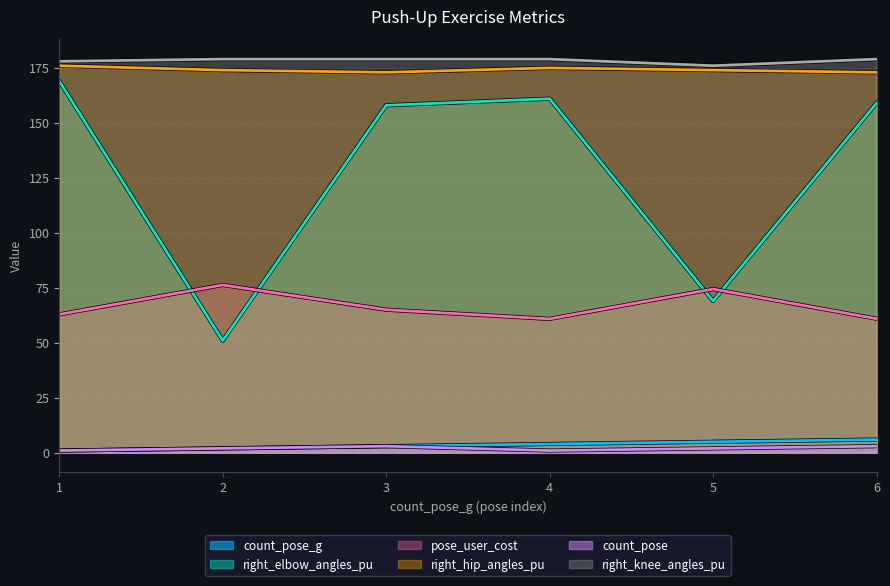

Reading left to right, list all the values displayed in this chart.

count_pose_g: 1.0	2.0	3.0	4.0	5.0	6.0
right_elbow_angles_pu: 169.0	51.0	158.0	161.0	69.0	159.0
pose_user_cost: 62.9	76.3	65.1	60.9	74.5	60.9
right_hip_angles_pu: 176.0	174.0	173.0	175.0	174.0	173.0
count_pose: 1.0	2.0	3.0	1.0	2.0	3.0
right_knee_angles_pu: 178.0	179.0	179.0	179.0	176.0	179.0